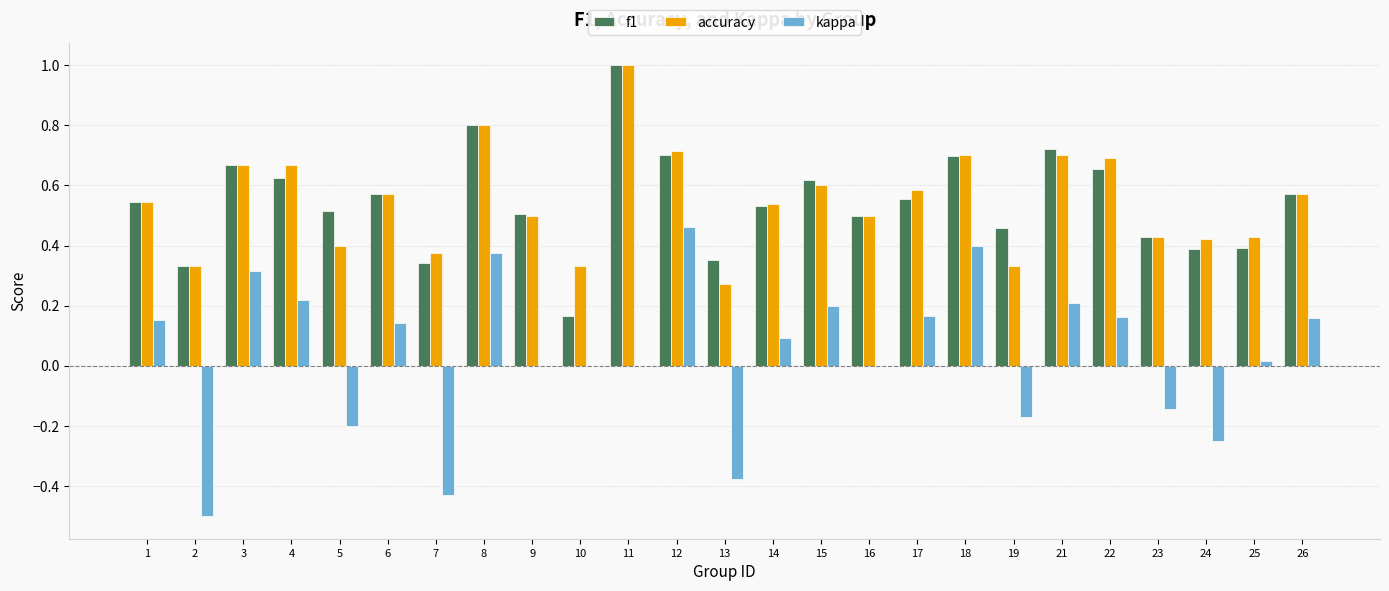

What is the sum of the f1 values at 9 and 19?

1.0